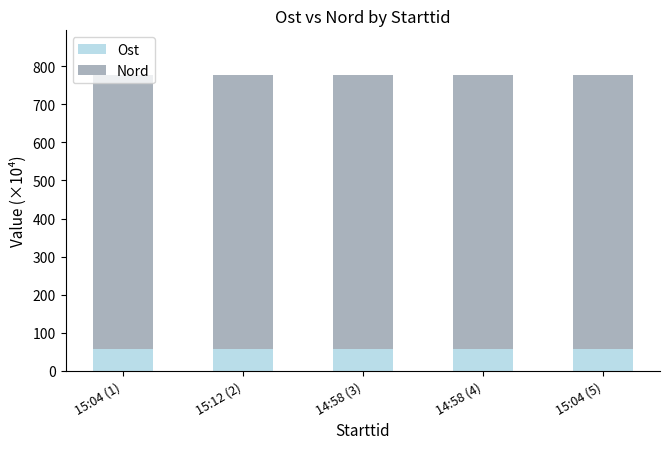

What are all the series names shown in the legend?

Ost, Nord